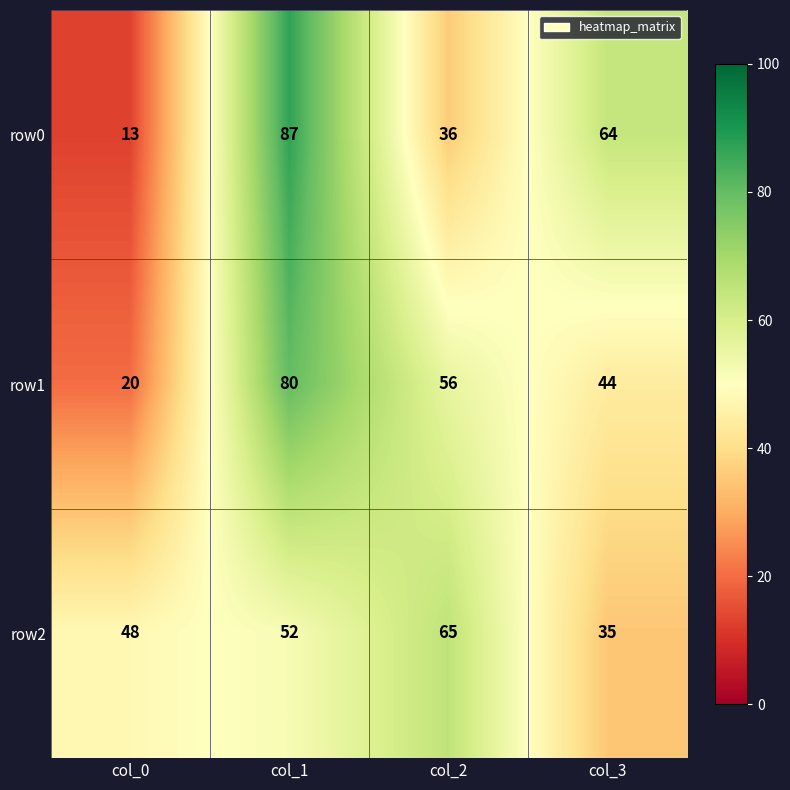

Which series has the largest range (max minus min)?

row0